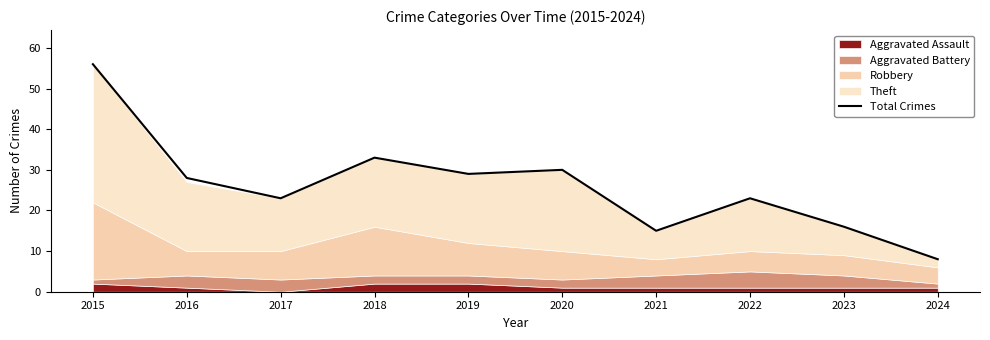

List the labels in order of value, largest first.

2015, 2018, 2020, 2019, 2016, 2017, 2022, 2023, 2021, 2024